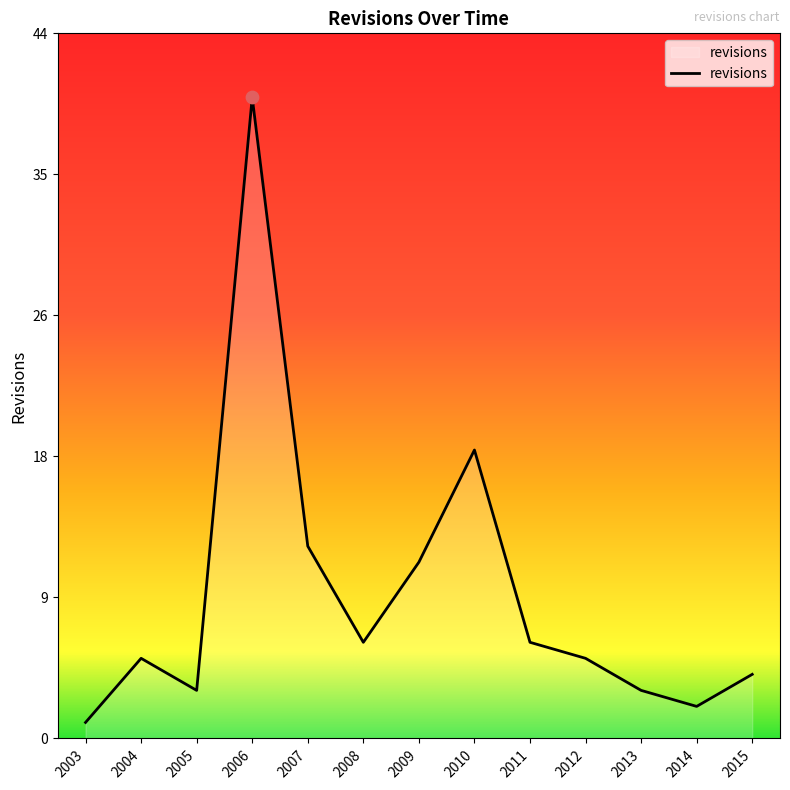

Which has a higher value, 2006 or 2003?

2006